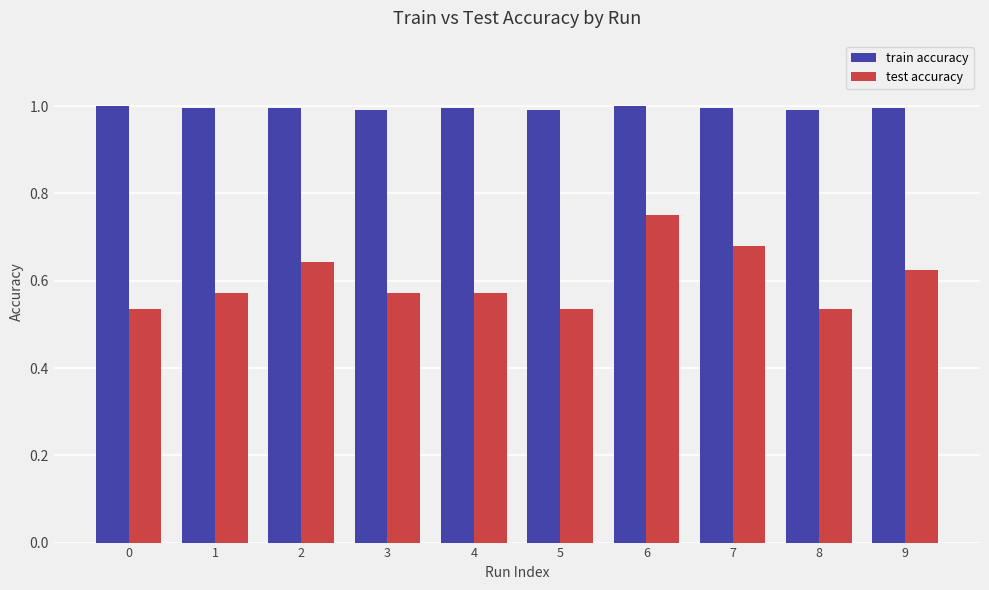

Is the value of test accuracy at 4 greater than the value of train accuracy at 7?

No